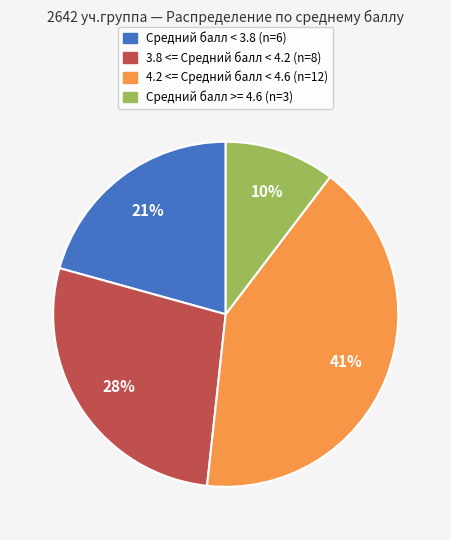

To the nearest percent, what is the difference between the largest and smallest slice percentages?

31%